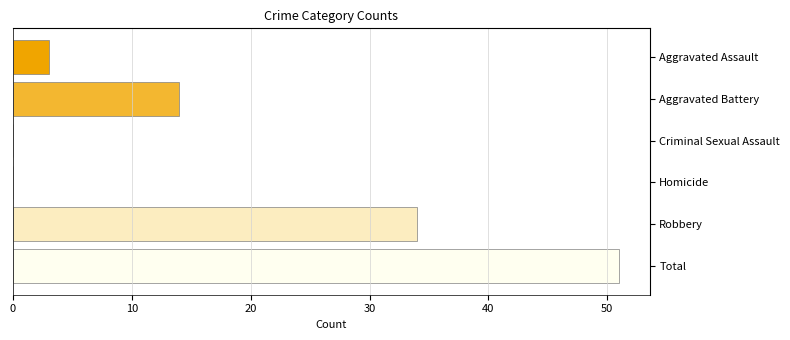

Between Criminal Sexual Assault and Robbery, which is larger?

Robbery